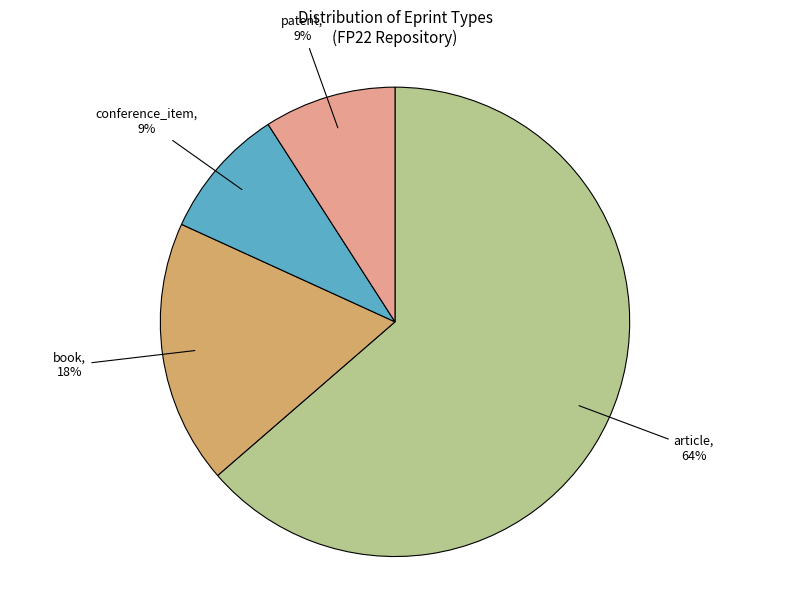

Count the number of slices in the pie.

4